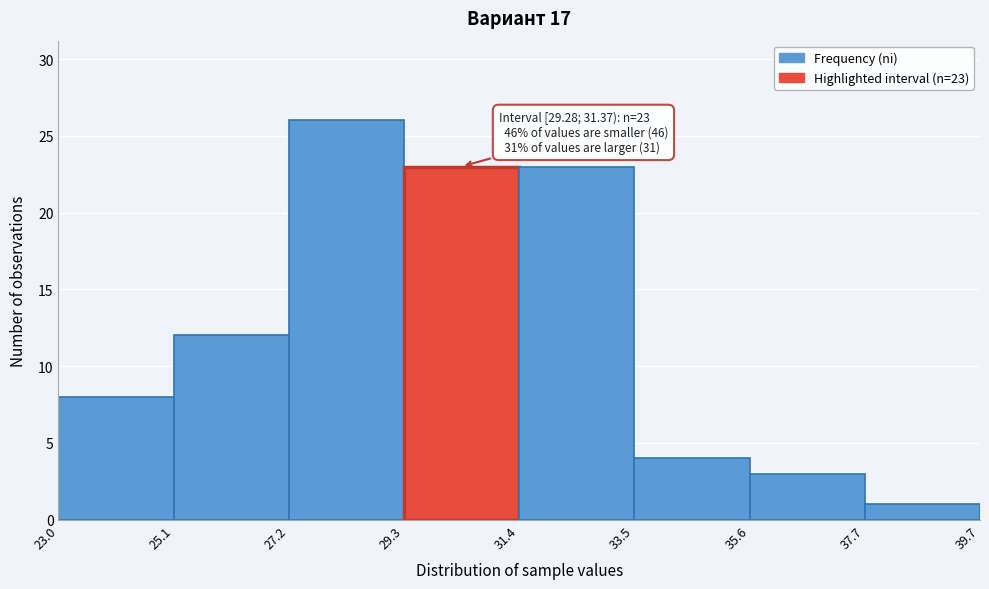

Which range on the x-axis has the tallest bar?

27.2 to 29.3